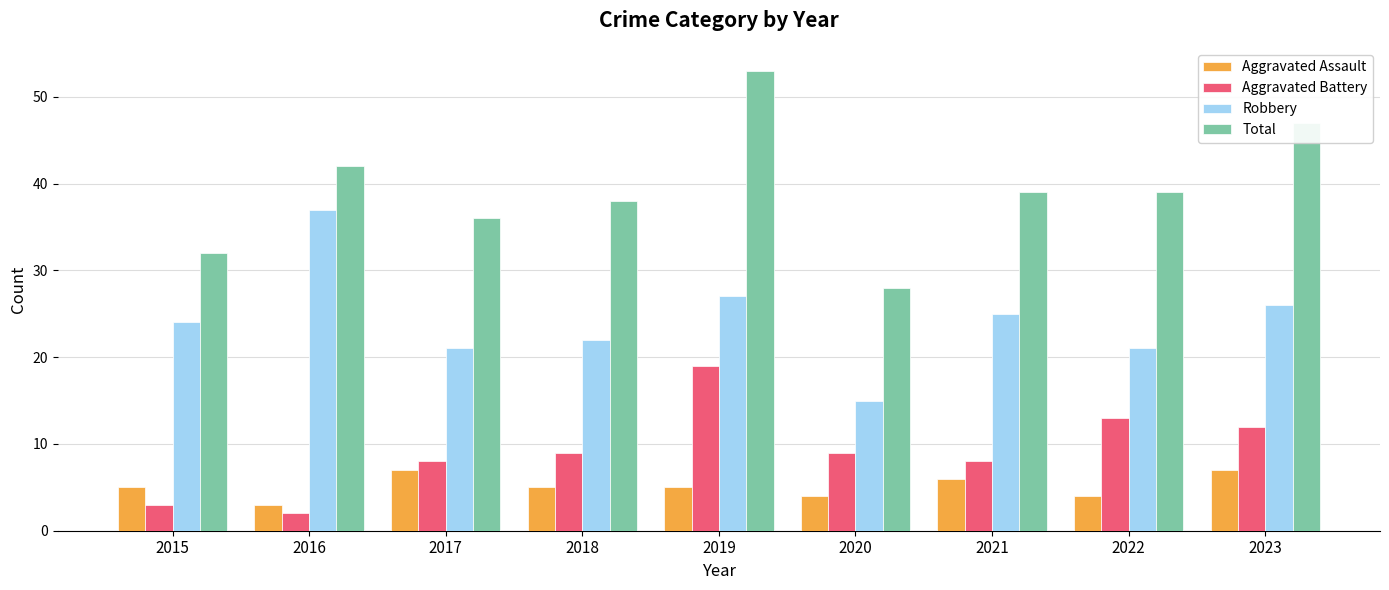

Which label corresponds to the smallest value in the chart?

2016